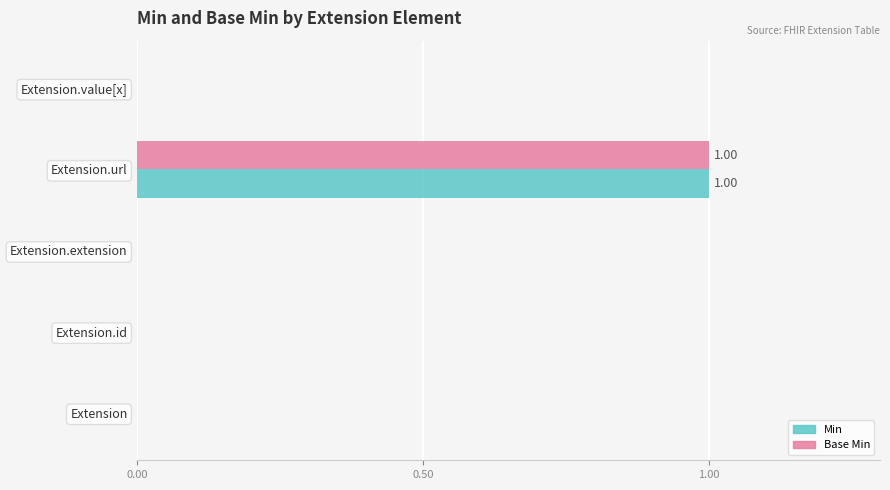

At which category is the sum across all series the highest?

Extension.url